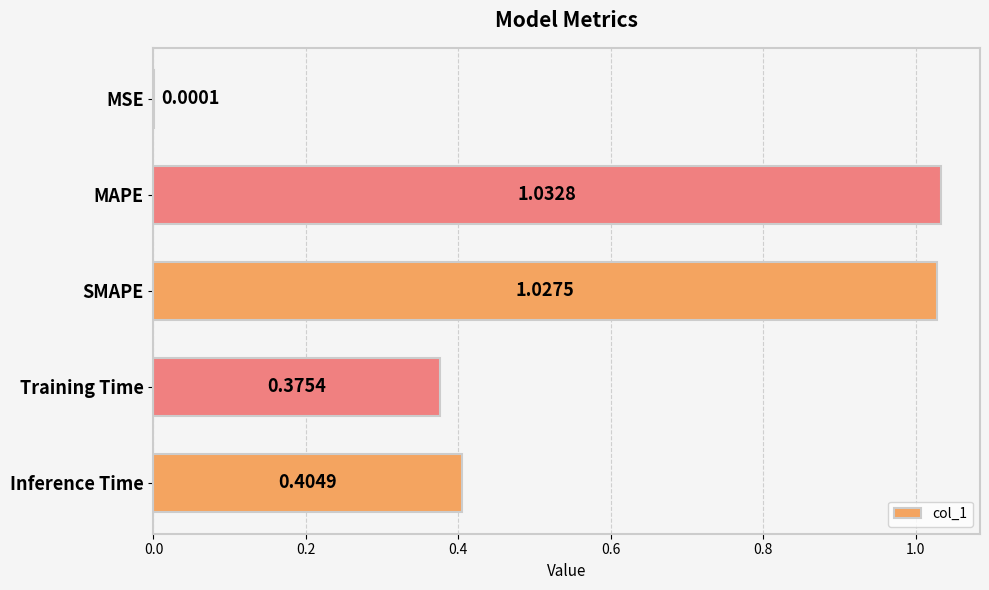

What is the sum of all values?

2.8